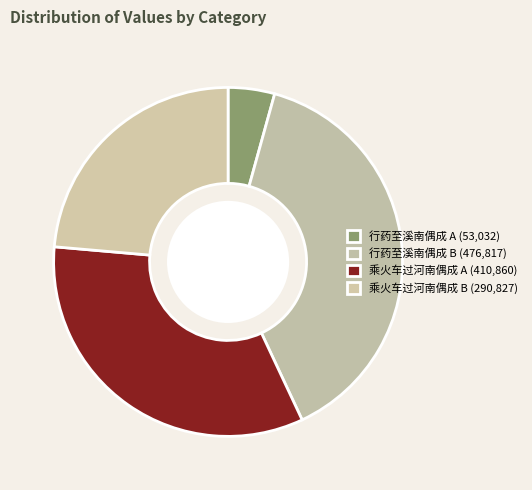

What is the largest slice in the pie chart?

行药至溪南偶成 B (476,817)